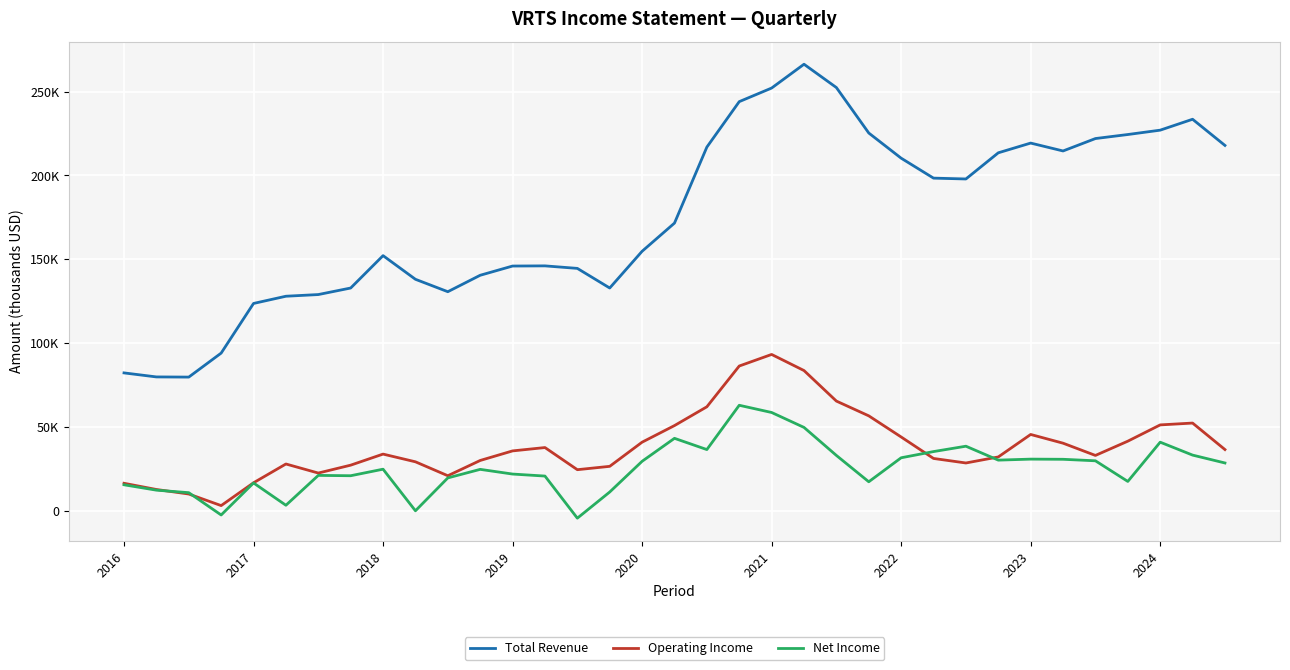

Does the chart have visible grid lines?

Yes